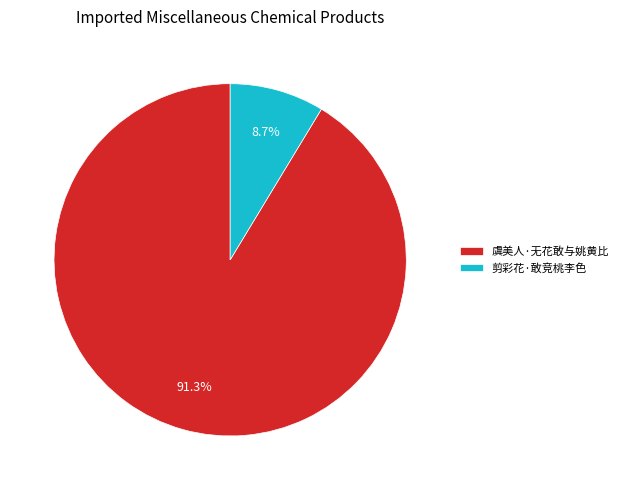

How many segments does this pie chart have?

2